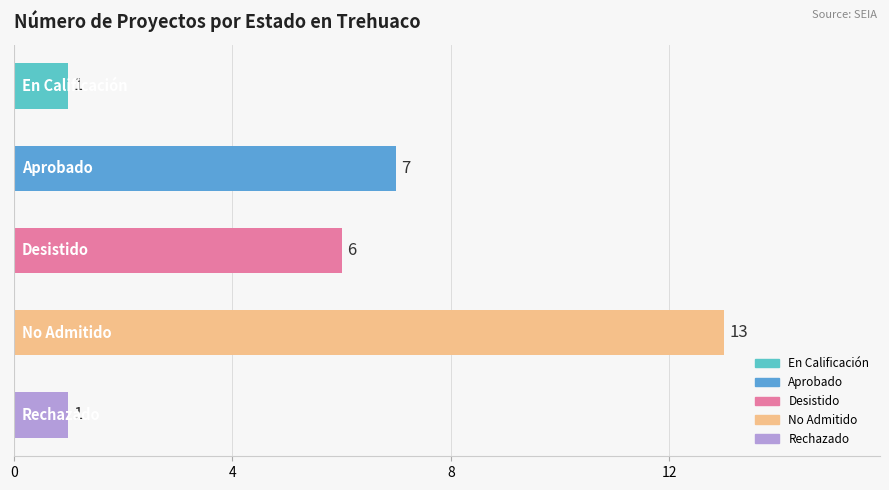

How many values are below 6?

2